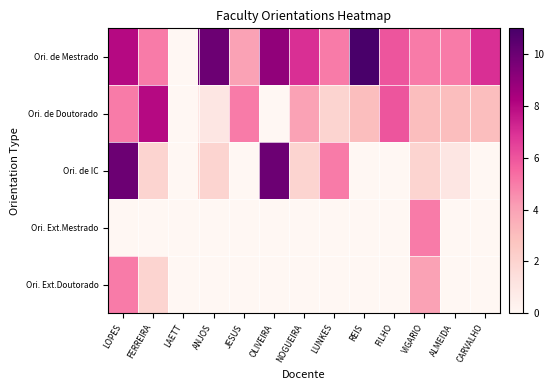

Reading left to right, what are all the values shown in this chart?

Ori. de Mestrado: LOPES=8	FERREIRA=5	LAETT=0	ANJOS=10	JESUS=4	OLIVEIRA=9	NOGUEIRA=7	LUNKES=5	REIS=11	FILHO=6	VIGARIO=5	ALMEIDA=5	CARVALHO=7
Ori. de Doutorado: LOPES=5	FERREIRA=8	LAETT=0	ANJOS=1	JESUS=5	OLIVEIRA=0	NOGUEIRA=4	LUNKES=2	REIS=3	FILHO=6	VIGARIO=3	ALMEIDA=3	CARVALHO=3
Ori. de IC: LOPES=10	FERREIRA=2	LAETT=0	ANJOS=2	JESUS=0	OLIVEIRA=10	NOGUEIRA=2	LUNKES=5	REIS=0	FILHO=0	VIGARIO=2	ALMEIDA=1	CARVALHO=0
Ori. Ext.Mestrado: LOPES=0	FERREIRA=0	LAETT=0	ANJOS=0	JESUS=0	OLIVEIRA=0	NOGUEIRA=0	LUNKES=0	REIS=0	FILHO=0	VIGARIO=5	ALMEIDA=0	CARVALHO=0
Ori. Ext.Doutorado: LOPES=5	FERREIRA=2	LAETT=0	ANJOS=0	JESUS=0	OLIVEIRA=0	NOGUEIRA=0	LUNKES=0	REIS=0	FILHO=0	VIGARIO=4	ALMEIDA=0	CARVALHO=0